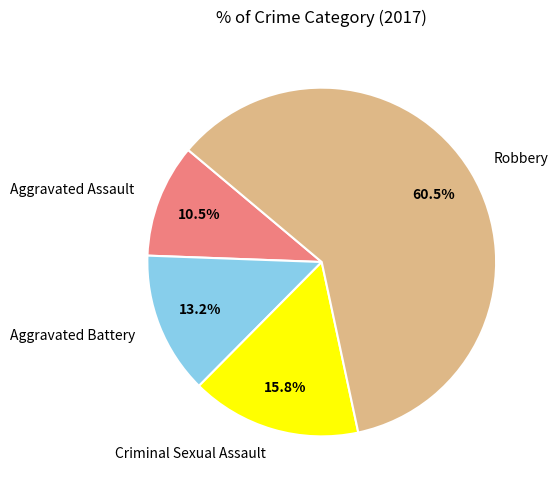

Does Robbery account for over 50% of the chart?

Yes